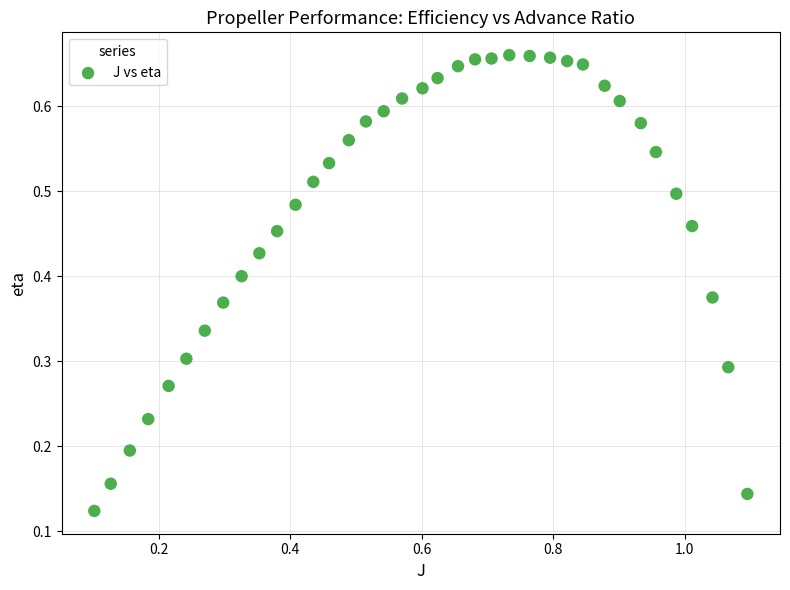

What is the range of X values (max minus min)?

1.0